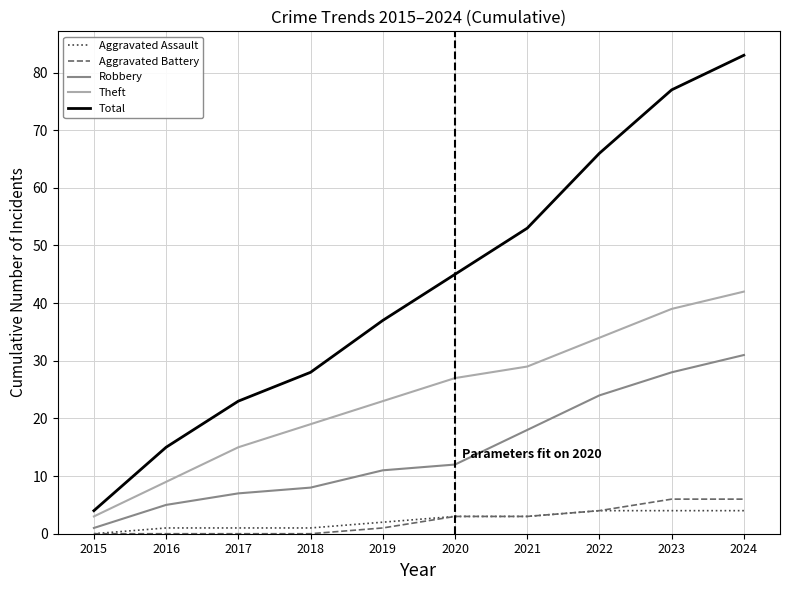

Which series has the widest spread of values?

Total